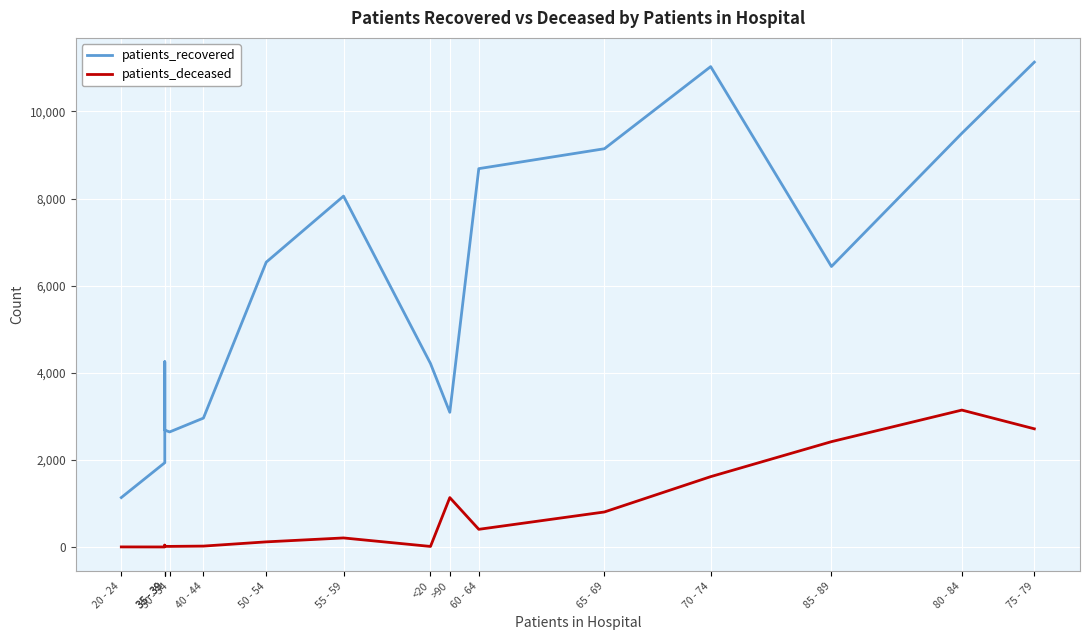

What is the spread (max minus min) of values at 80 - 84?

6354